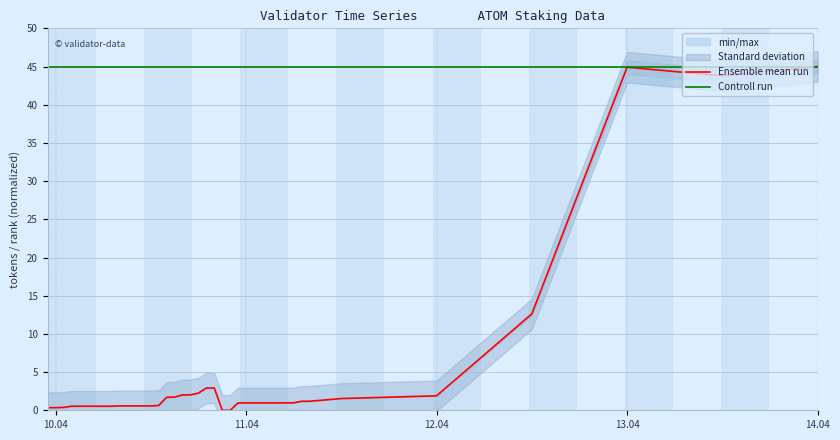

What is the average value of the Ensemble mean run series?

4.6